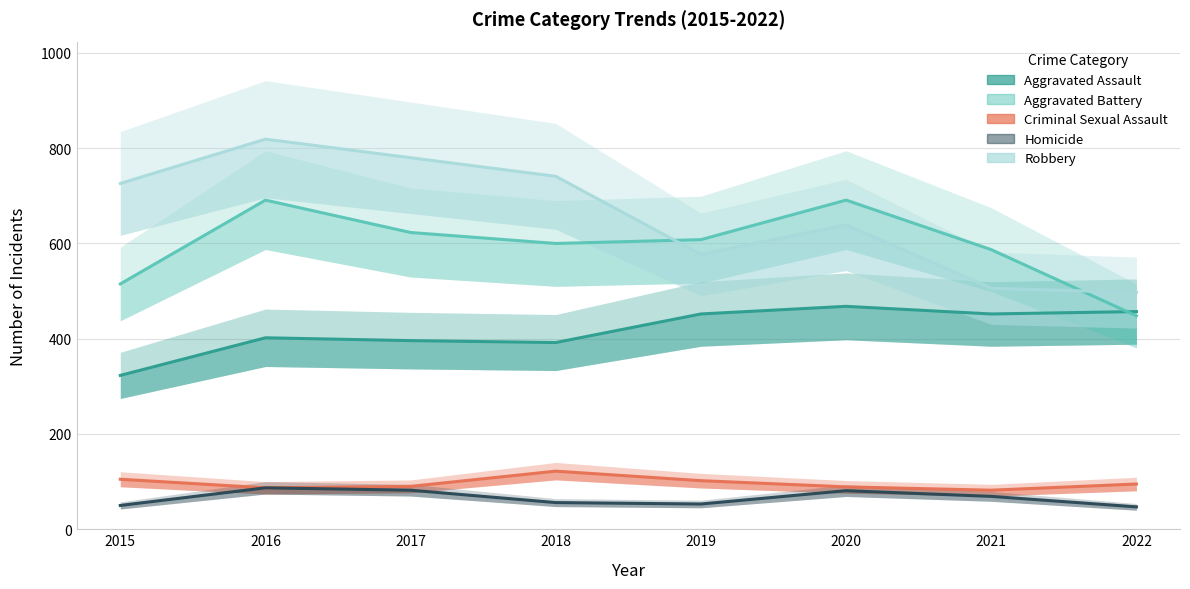

What are all the series names shown in the legend?

Aggravated Assault, Aggravated Battery, Criminal Sexual Assault, Homicide, Robbery